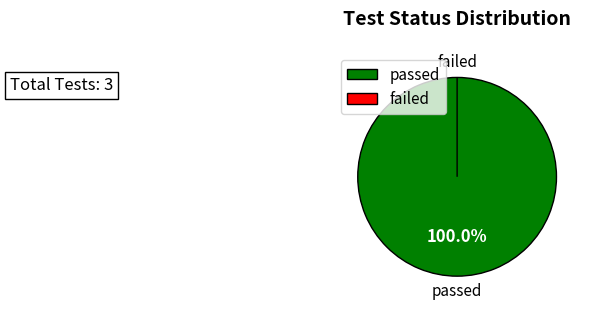

Between passed and failed, which is larger?

passed